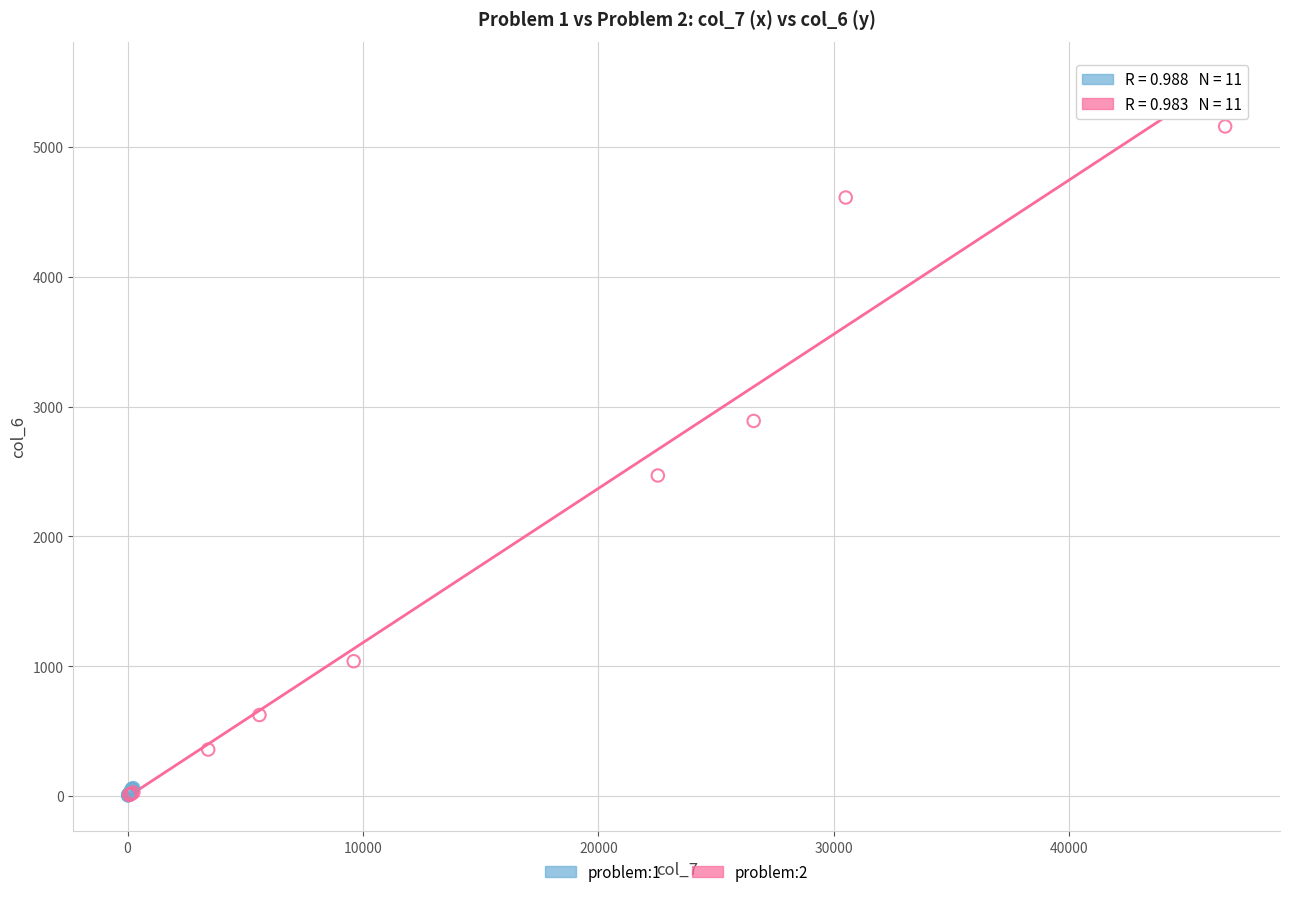

Which series has the largest Y range (max minus min)?

problem:2